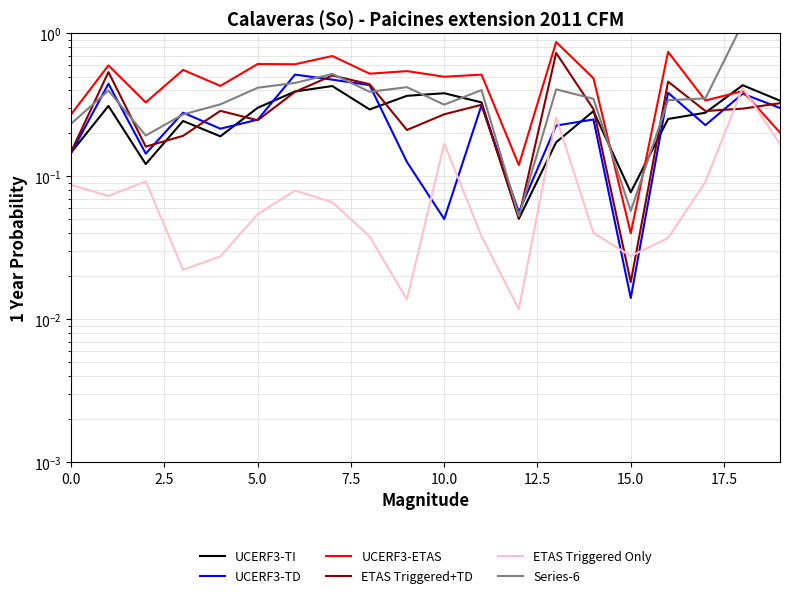

True or false: UCERF3-TI has more than 2 points higher than both neighbors.

True